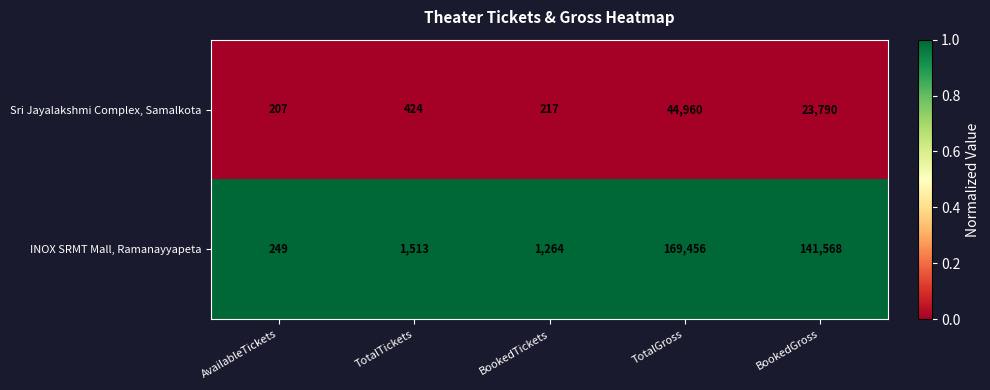

Count the number of categories in the chart.

5